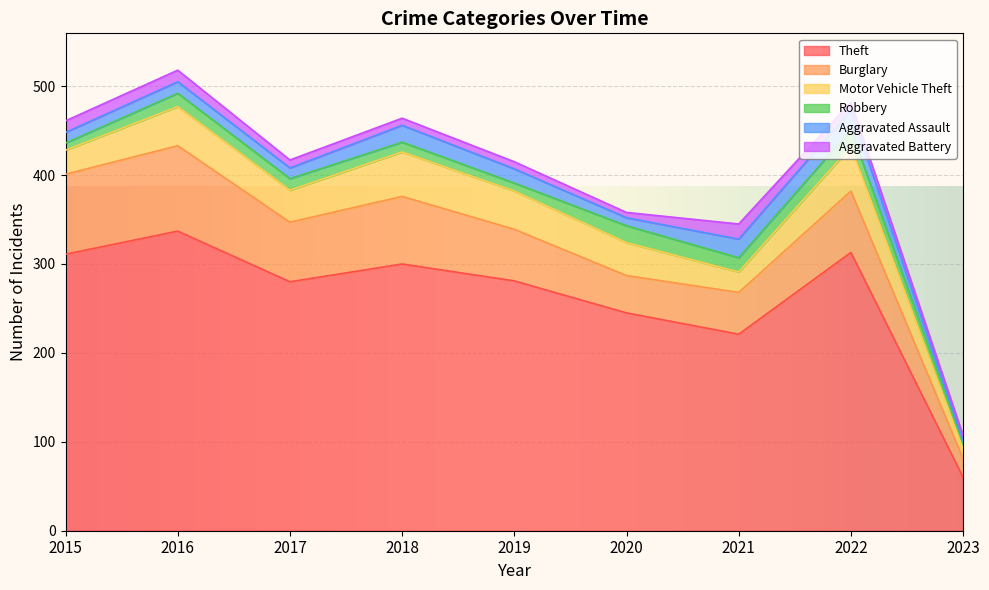

True or false: Aggravated Assault and Burglary cross at least once.

False